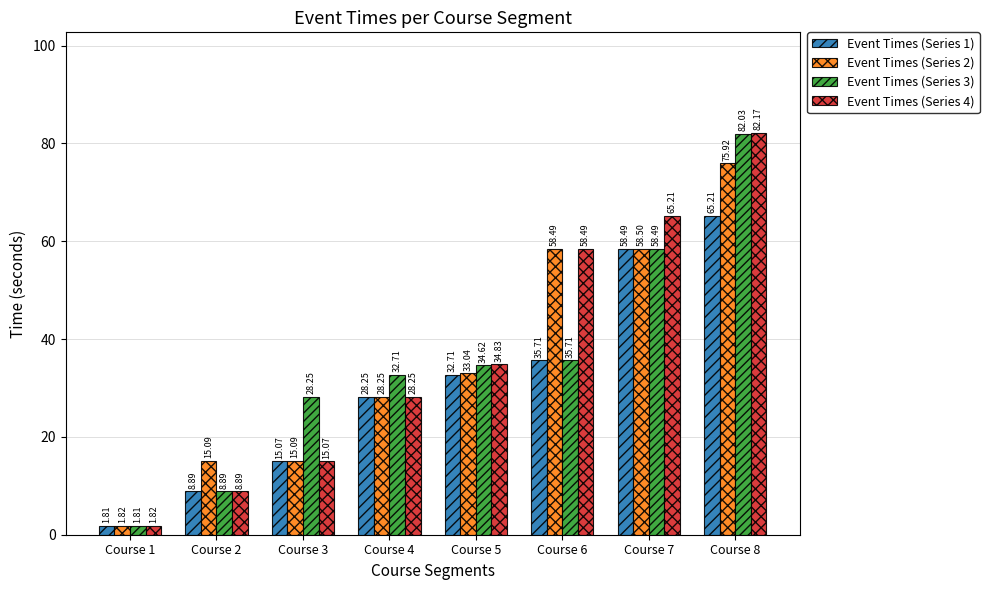

List the labels in order of Event Times (Series 1) value, largest first.

Course 8, Course 7, Course 6, Course 5, Course 4, Course 3, Course 2, Course 1